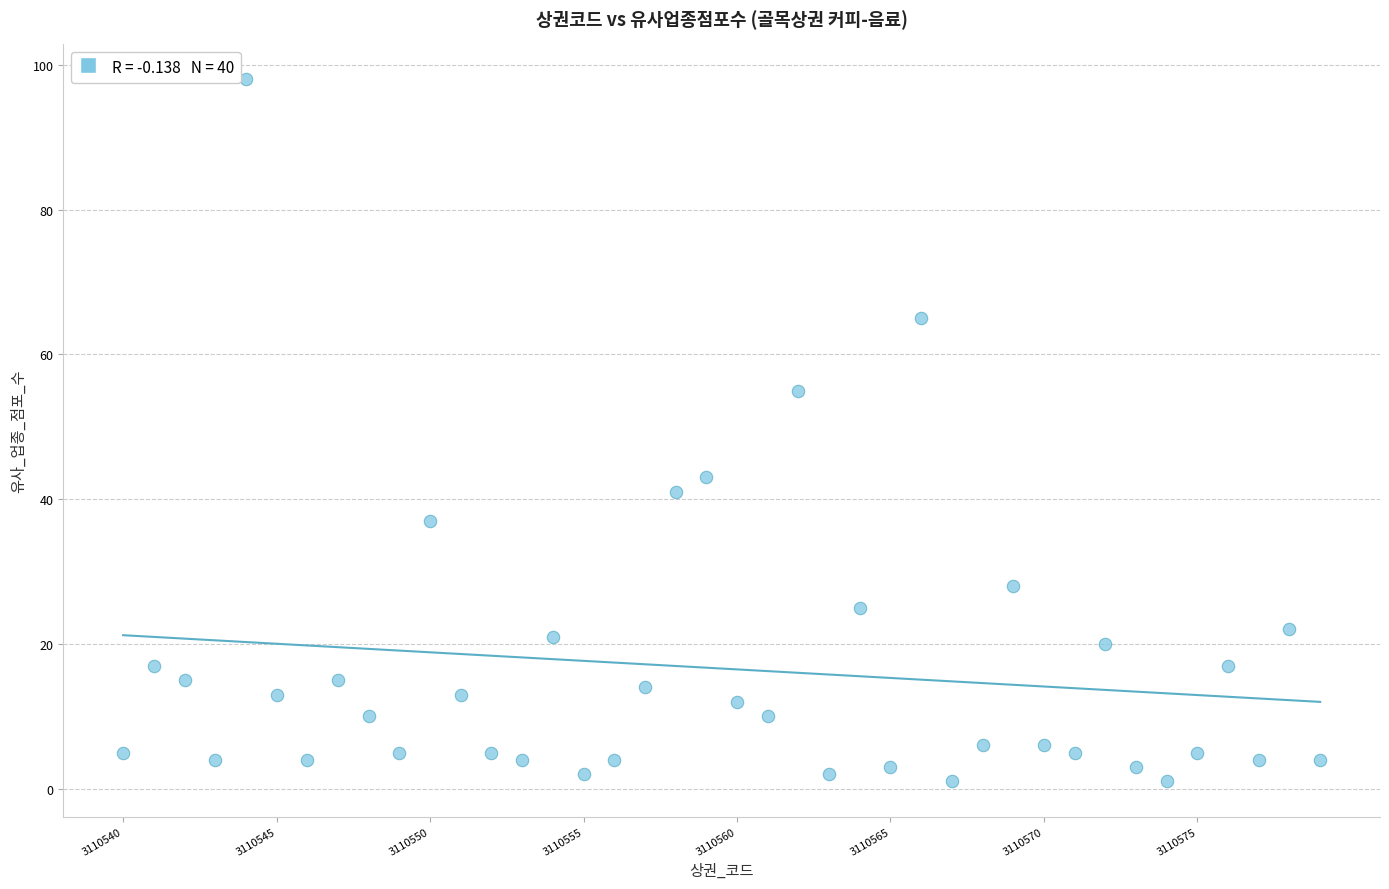

What is the range of X values (max minus min)?

39